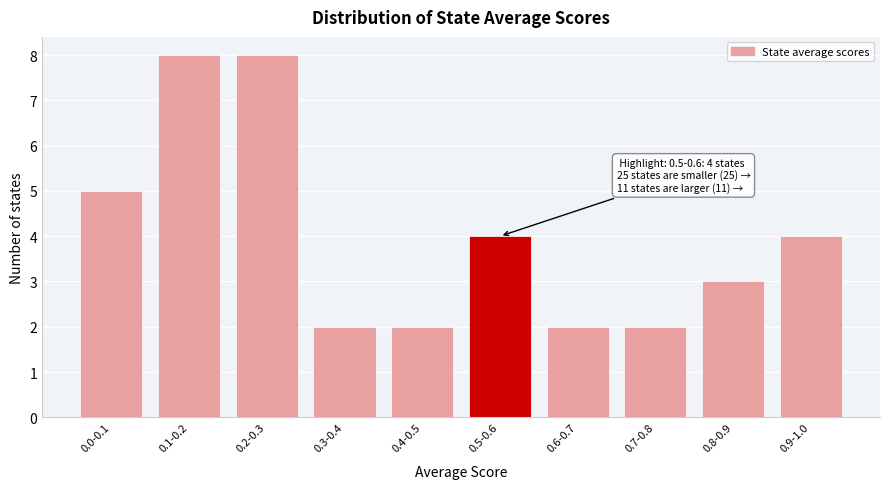

Reading left to right, extract all data points from this chart.

5	8	8	2	2	4	2	2	3	4